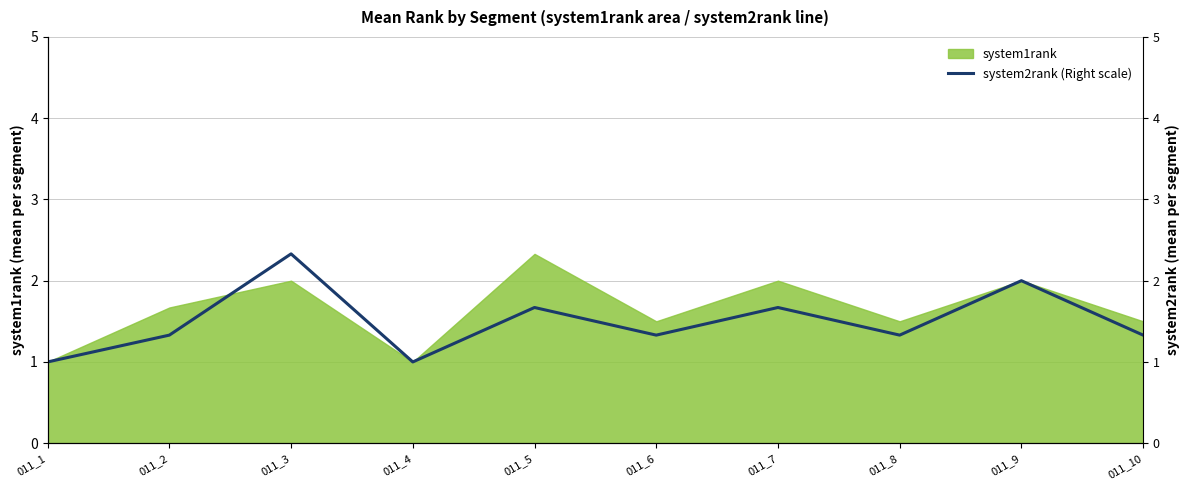

Approximately how many times larger is the value at 011_6 compared to 011_5?

0.8